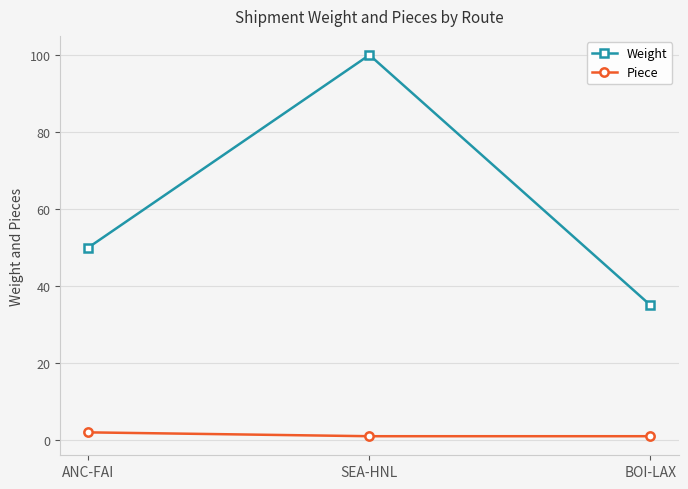

What is the spread (max minus min) of values at SEA-HNL?

99